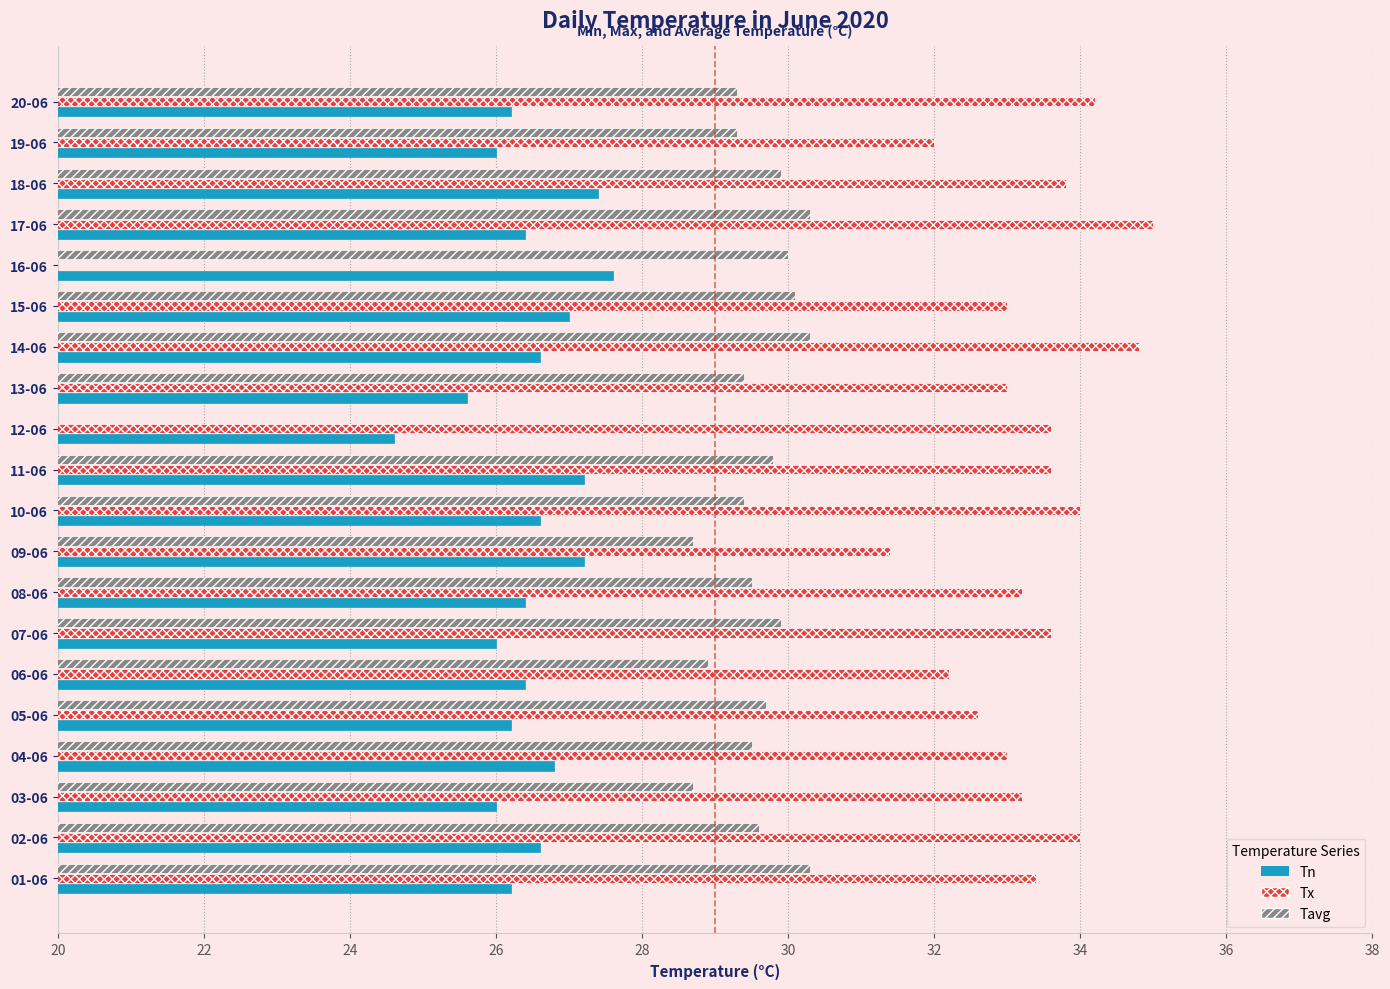

Rank the series by their maximum value, from highest to lowest.

Tx, Tavg, Tn